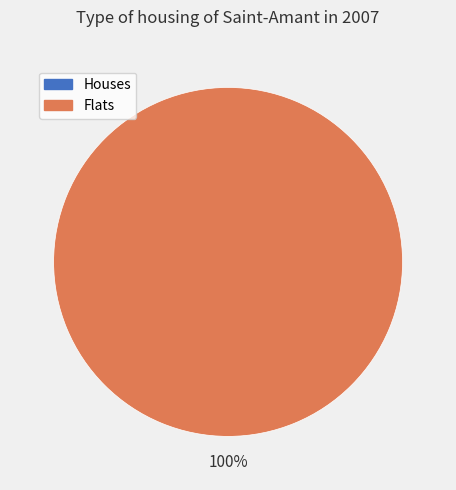

Count the number of slices in the pie.

2